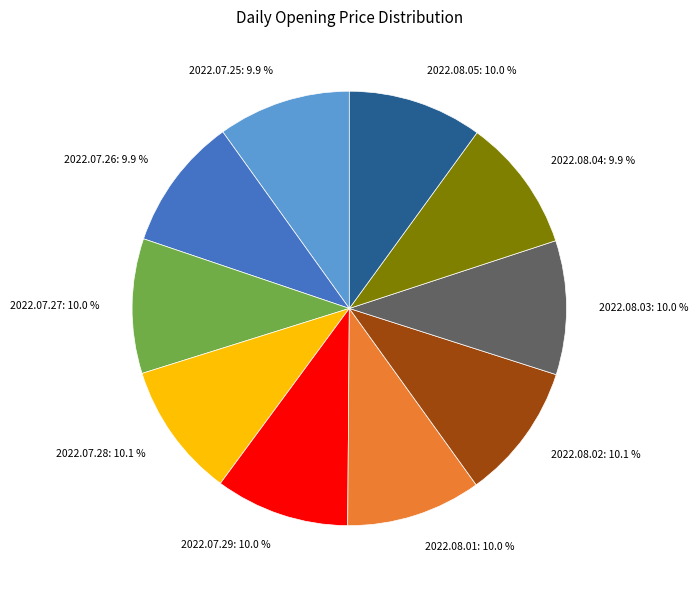

What is the ratio of the value at 2022.07.29 to the value at 2022.08.04?

1.0